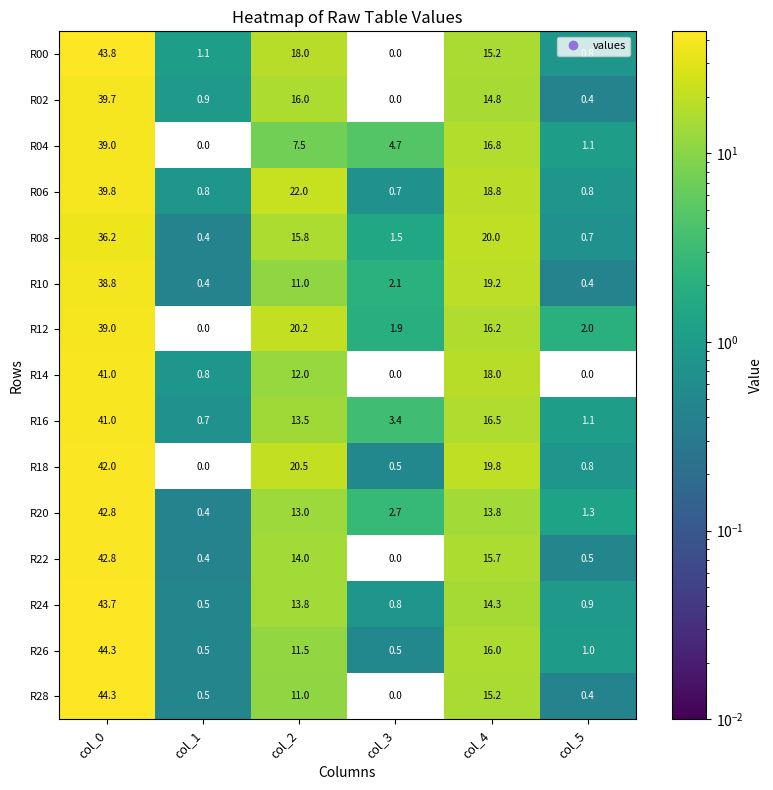

Which series has the largest total across all categories?

R18